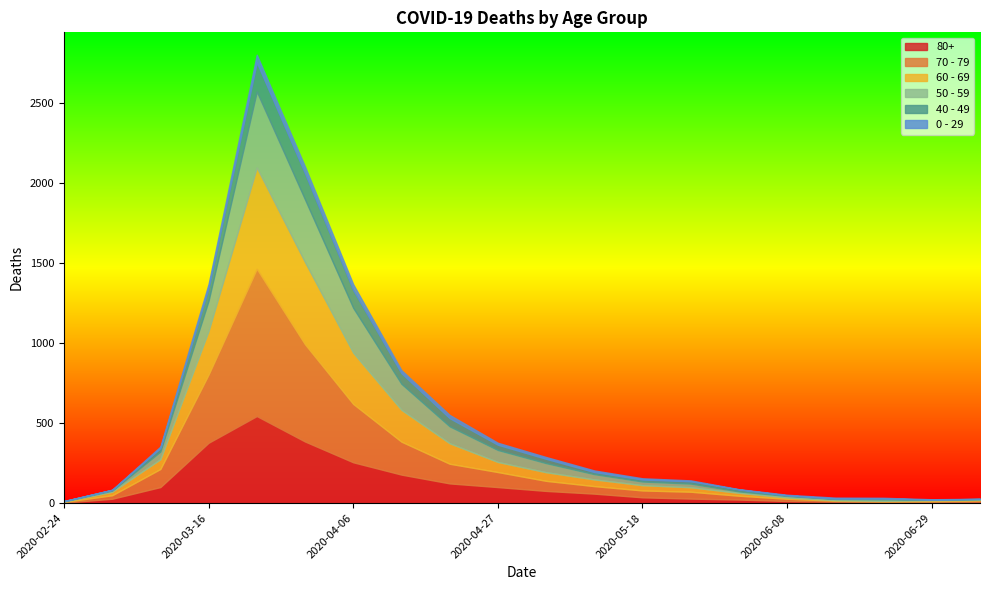

True or false: 60 - 69 and 80+ intersect in this chart.

True